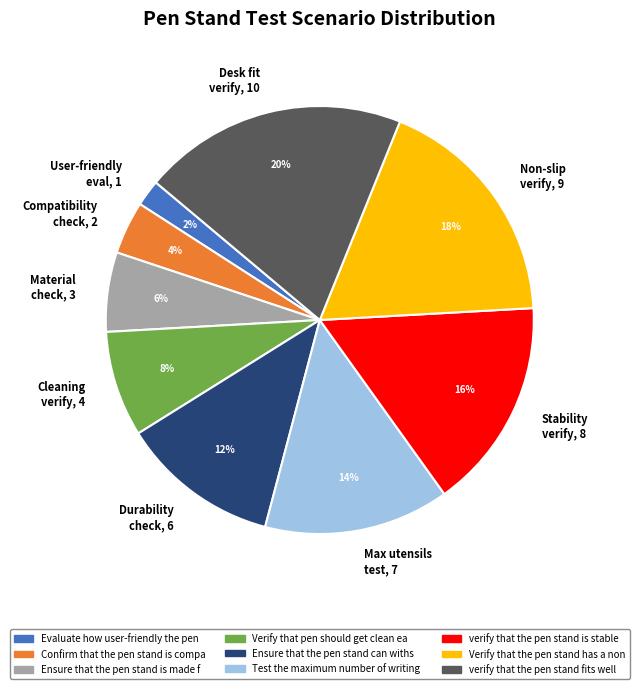

Approximately how many times larger is the value at Max utensils test, 7 compared to Desk fit verify, 10?

0.7